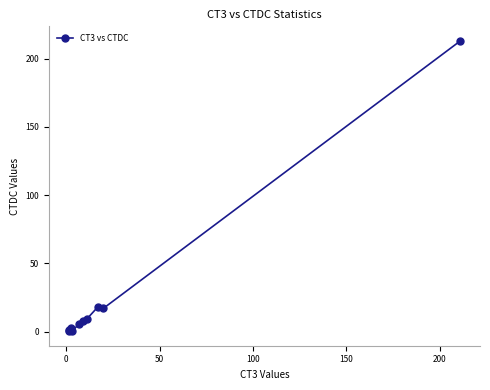

What is the difference between the second highest and minimum values?

17.8